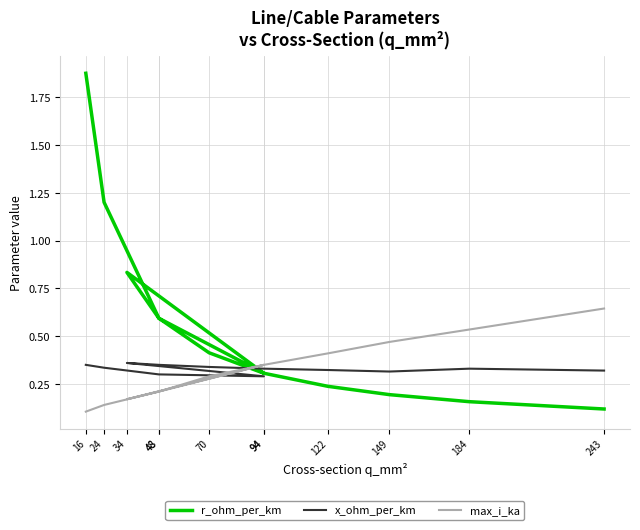

Does the chart display data point markers on the line(s)?

No